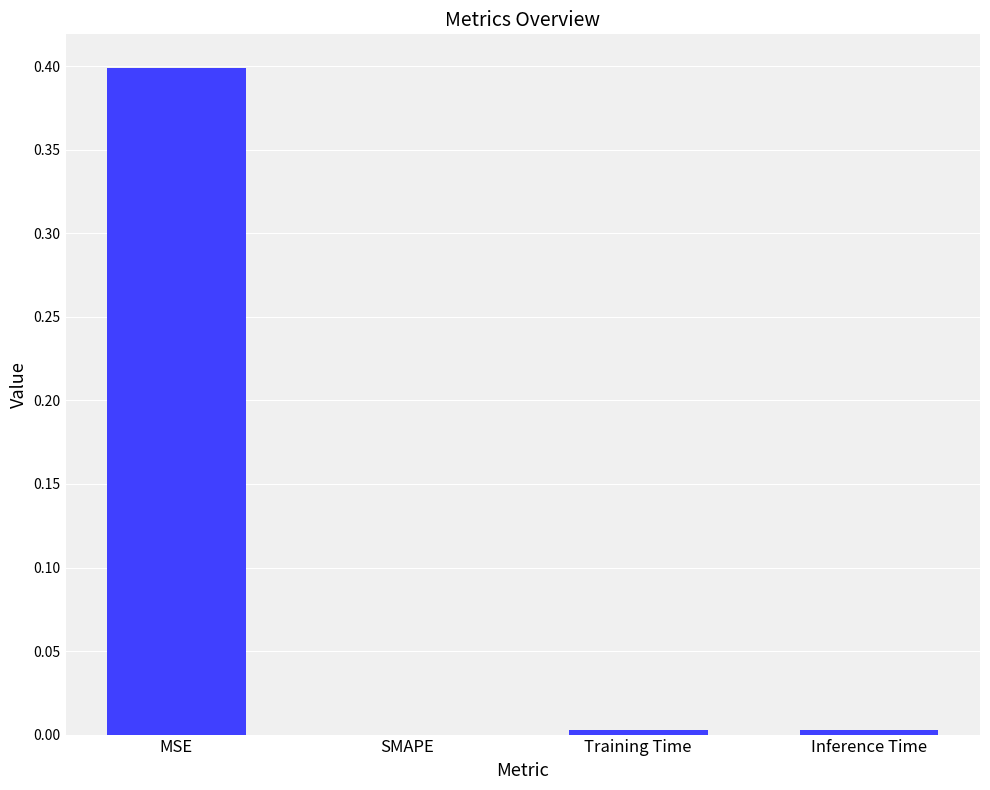

What is the greatest value displayed?

0.4